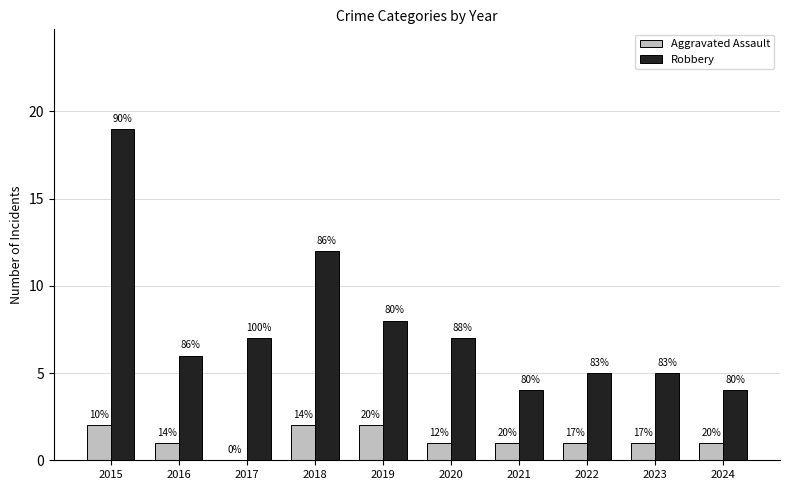

Are the bars horizontal?

No